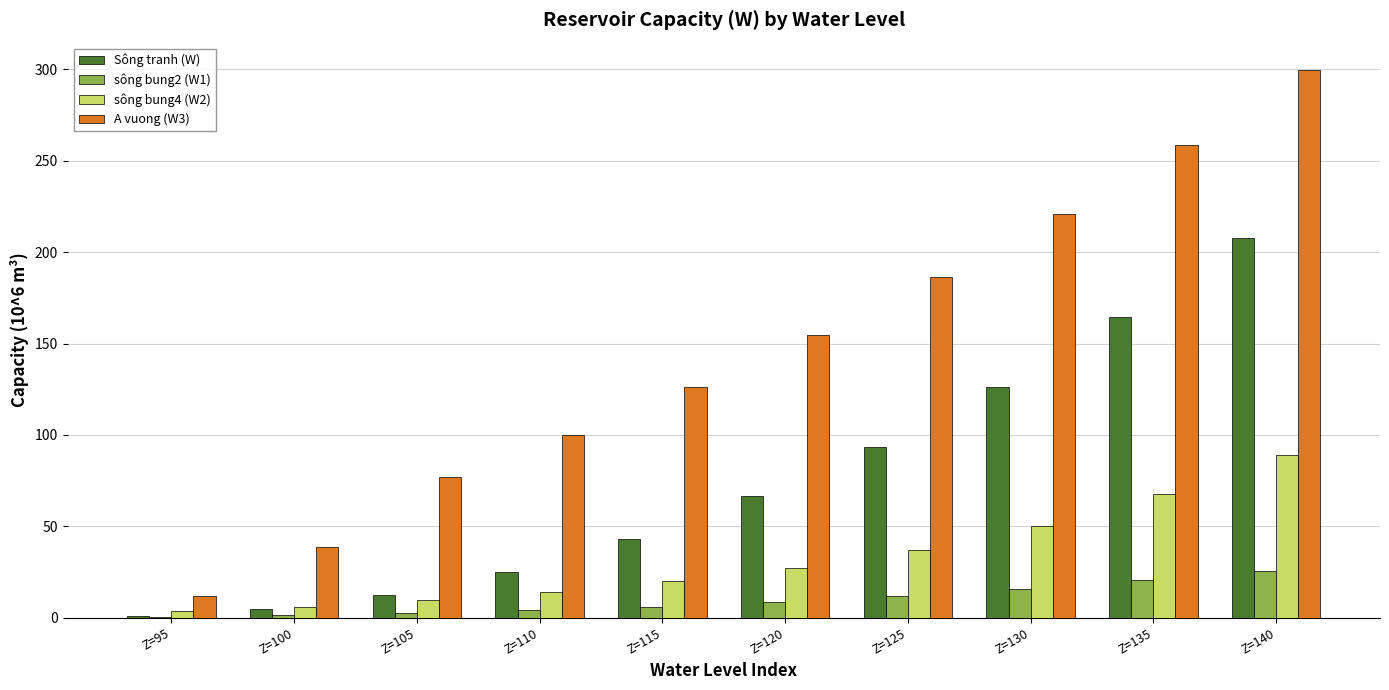

Where does the sông bung2 (W1) series first go above 8?

Z=120